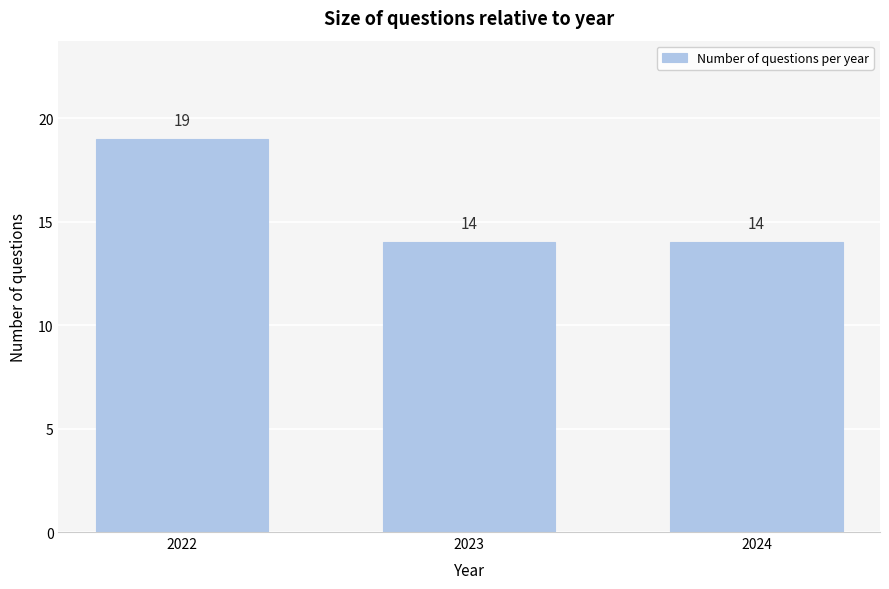

Reading left to right, extract all data points from this chart.

19	14	14